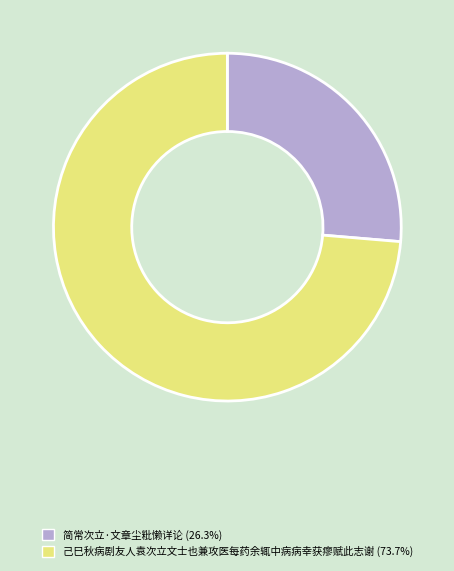

Rank the categories by value from highest to lowest.

己巳秋病剧友人袁次立文士也兼攻医每药余辄中病病幸获瘳赋此志谢, 简常次立·文章尘粃懒详论